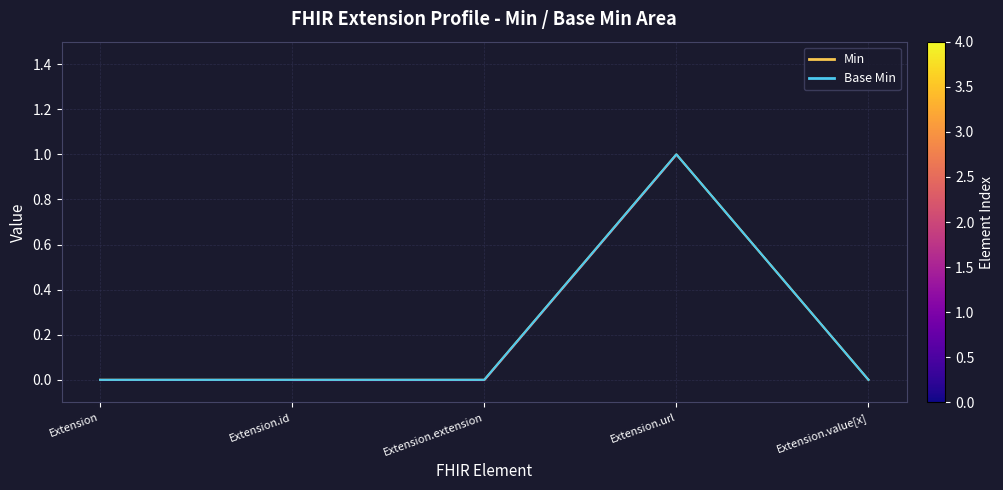

How many values in the Min series exceed 0?

1